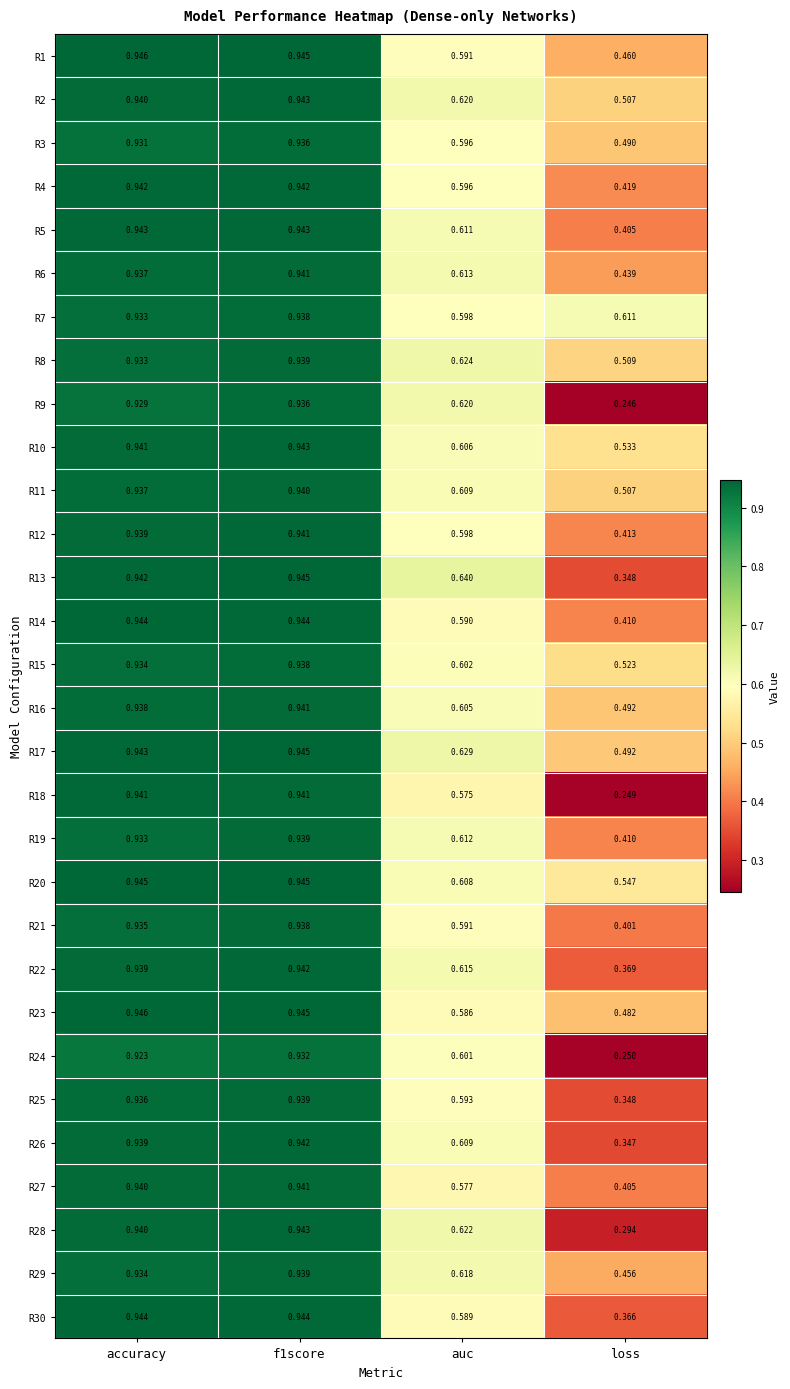

Which series has the largest range (max minus min)?

R18